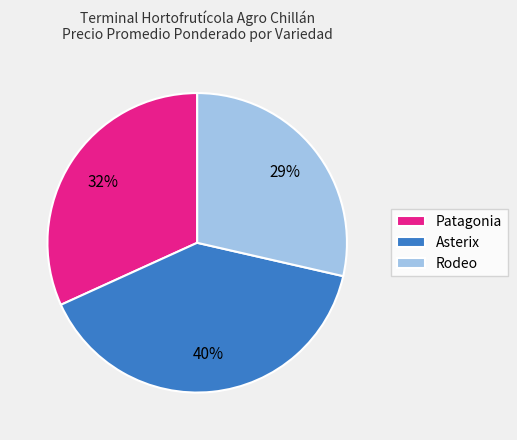

Rank the categories by value from highest to lowest.

Asterix, Patagonia, Rodeo